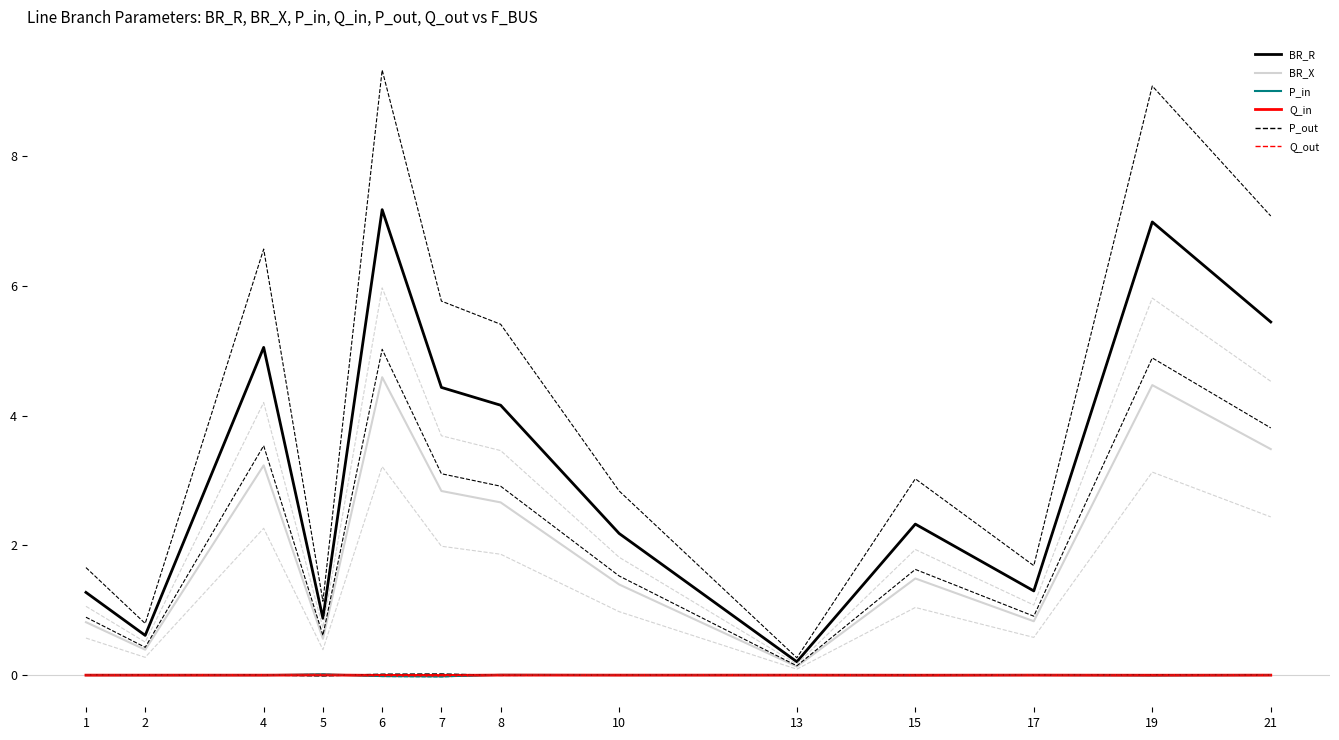

True or false: Q_in and BR_X cross at least once.

False